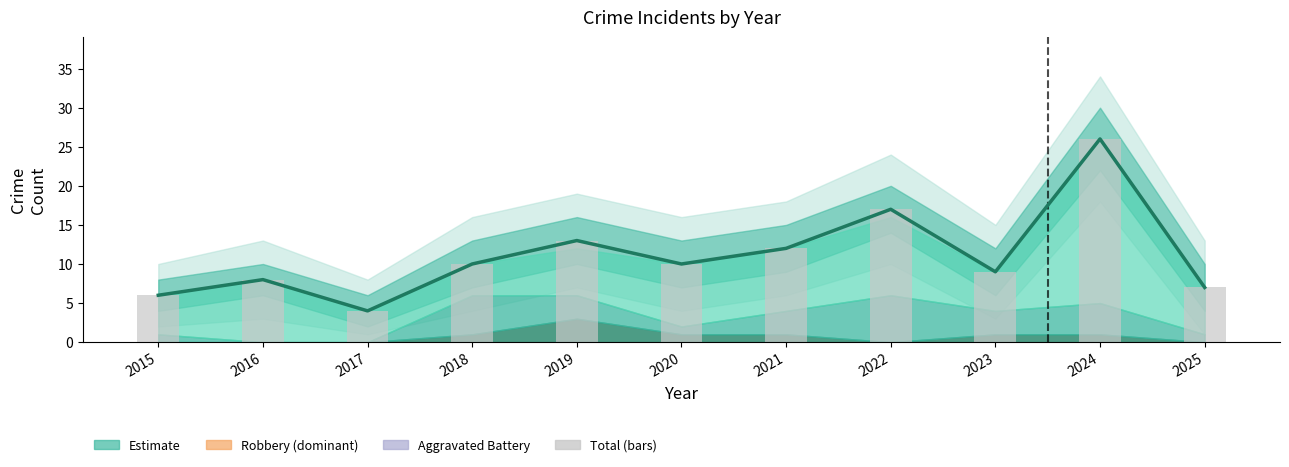

At which label does Total Estimate reach its peak?

2024